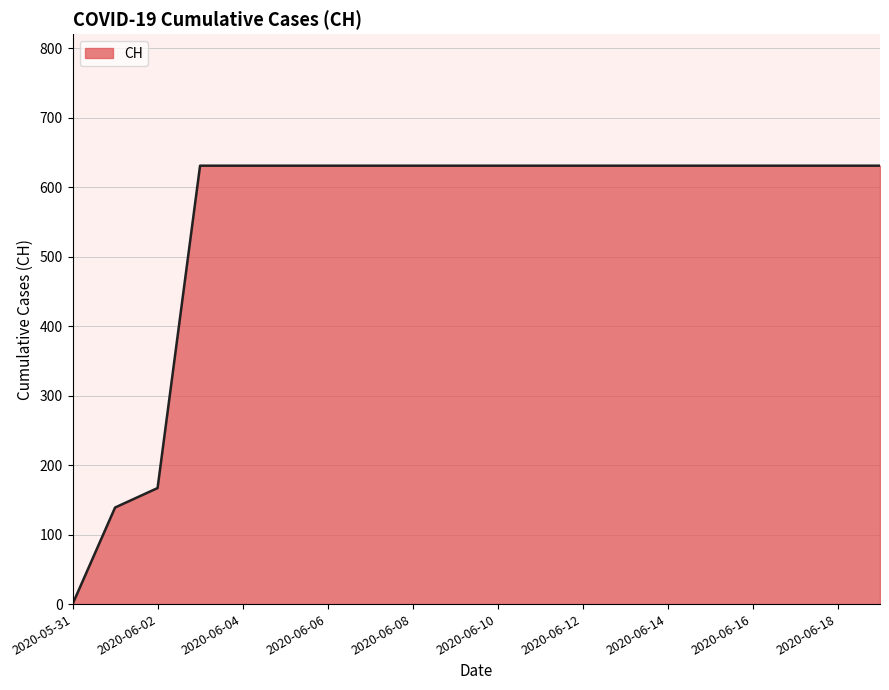

What is the difference between the maximum and minimum values?

631